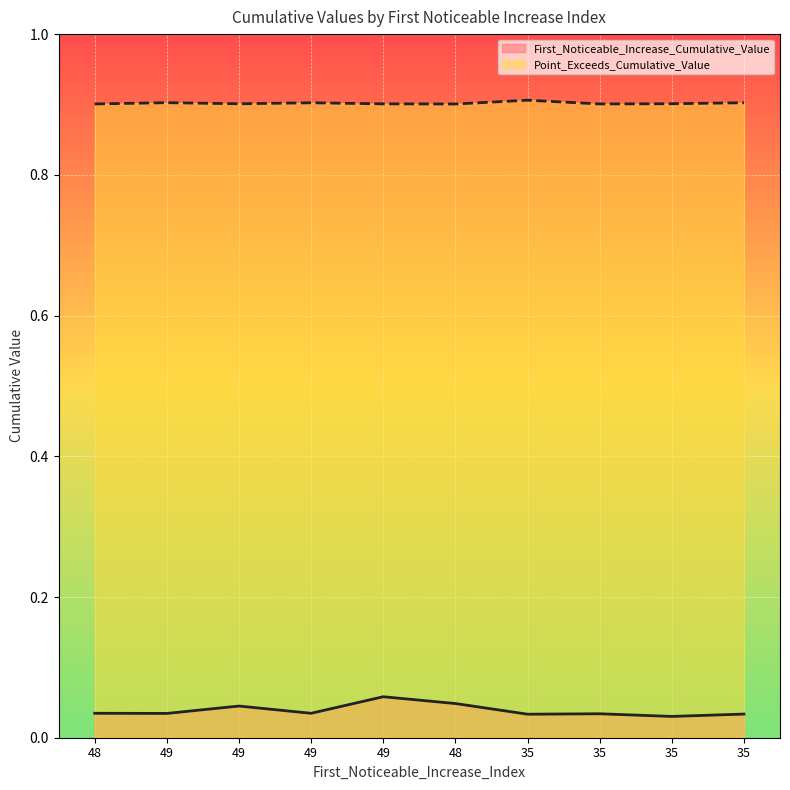

What are all the series names shown in the legend?

First_Noticeable_Increase_Cumulative_Value, Point_Exceeds_Cumulative_Value